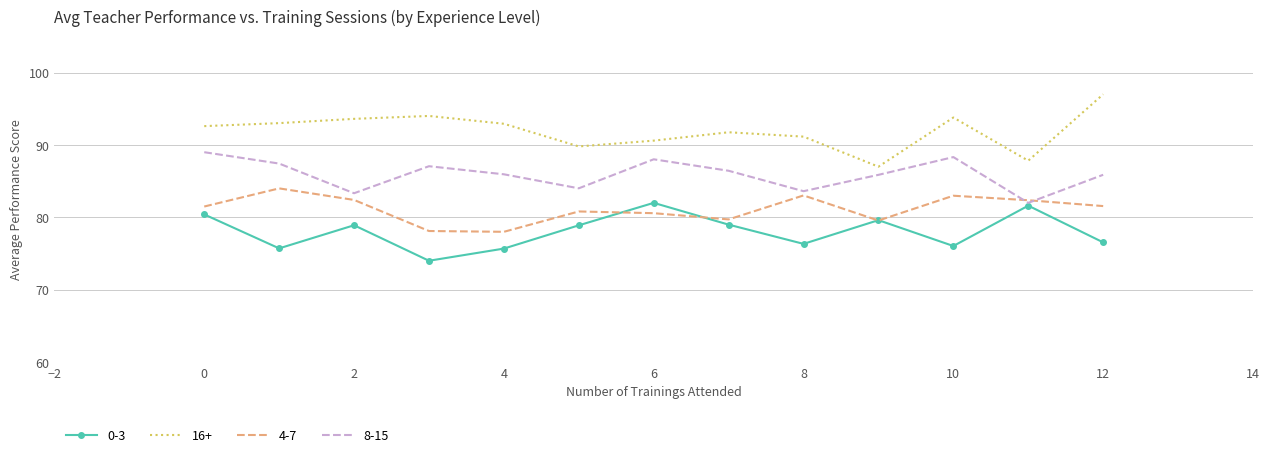

Which series has the widest spread of values?

16+